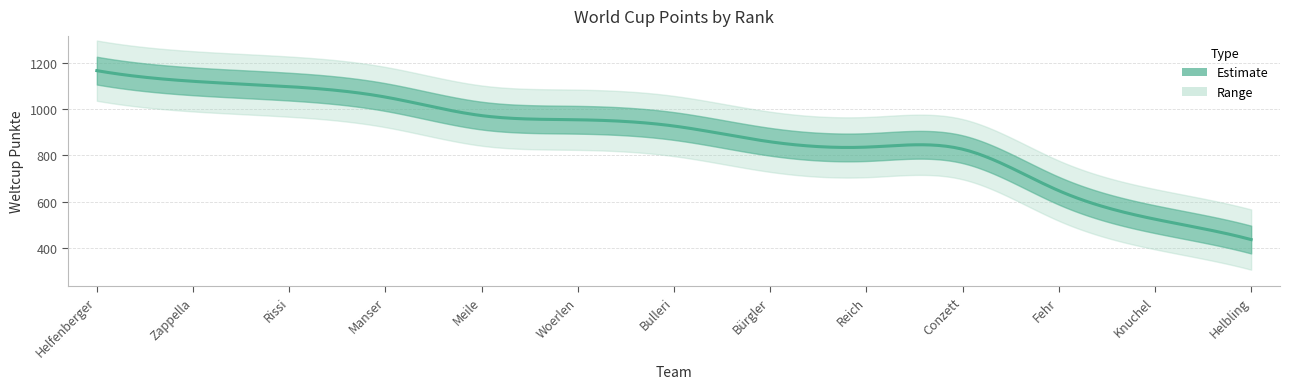

How many data points are less than 926?

6